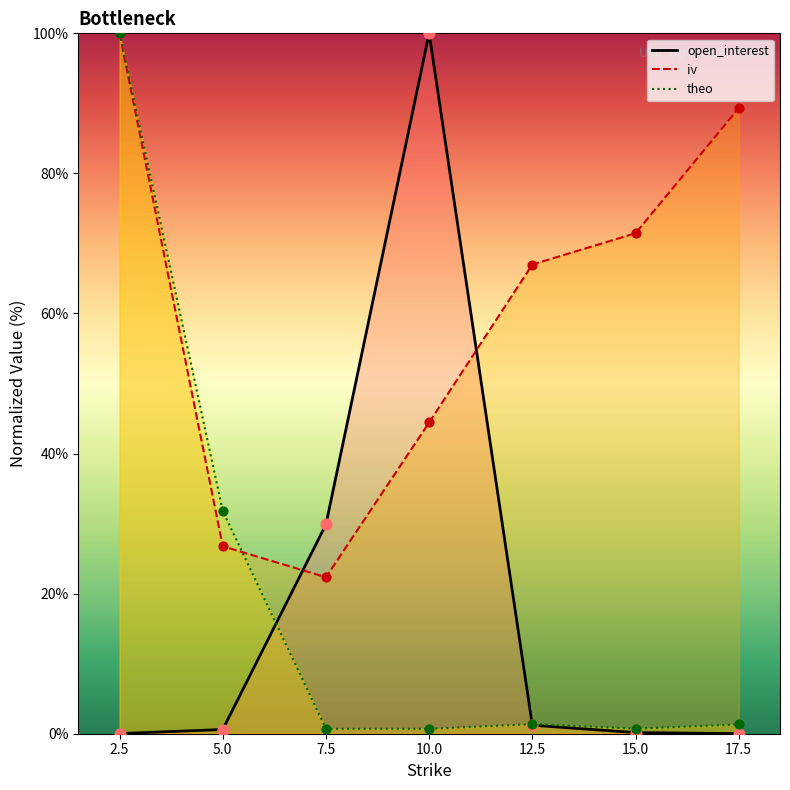

What are all the series names shown in the legend?

open_interest, iv, theo